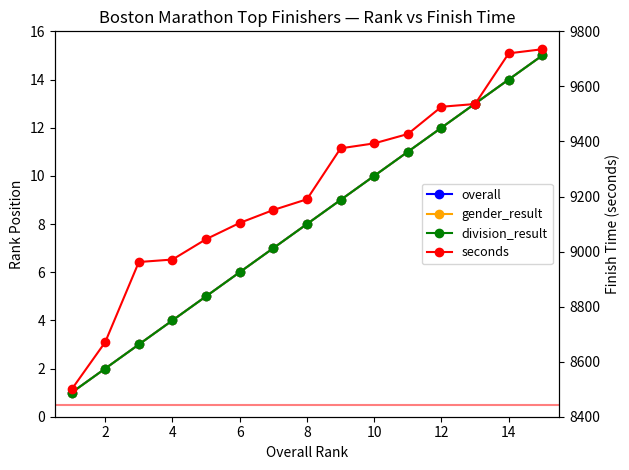

The seconds series shows 3487 at 12. True or false?

False